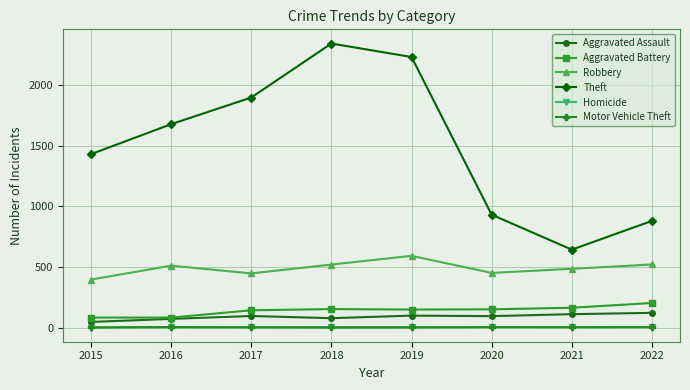

Count the number of categories in the chart.

8